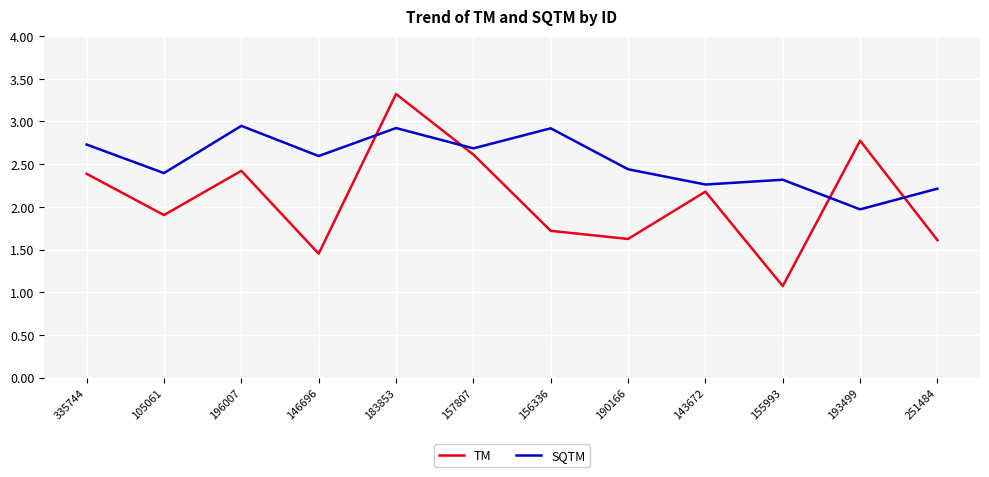

At how many categories does at least one series exceed 1?

12